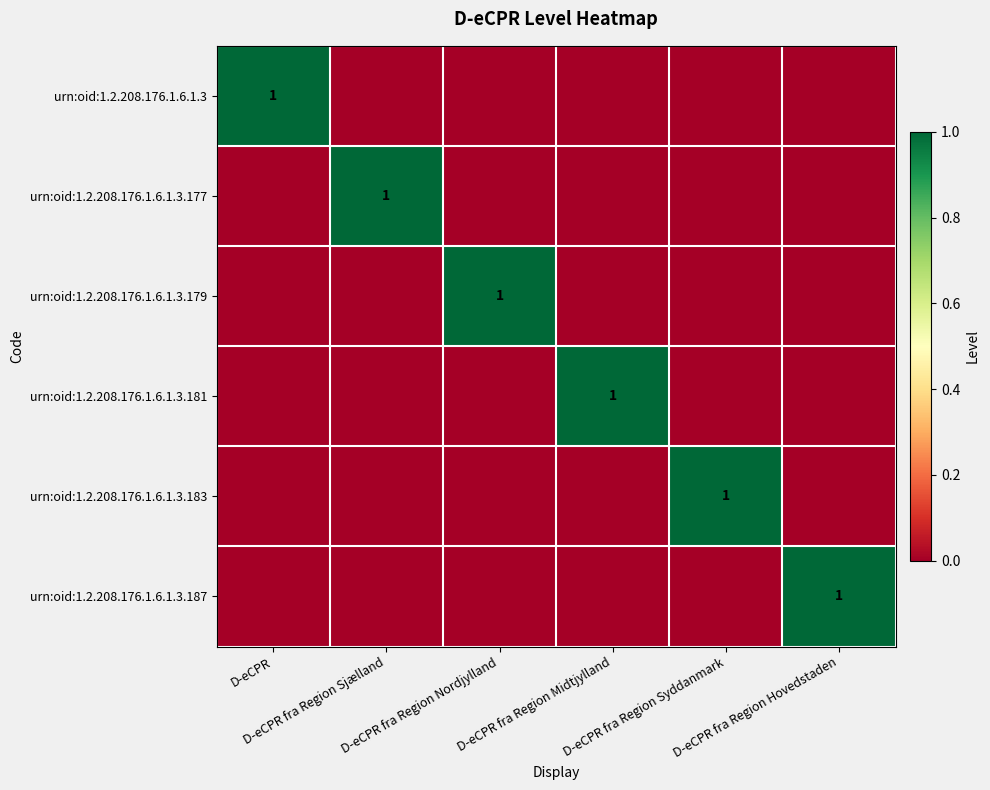

Which series has the largest range (max minus min)?

urn:oid:1.2.208.176.1.6.1.3